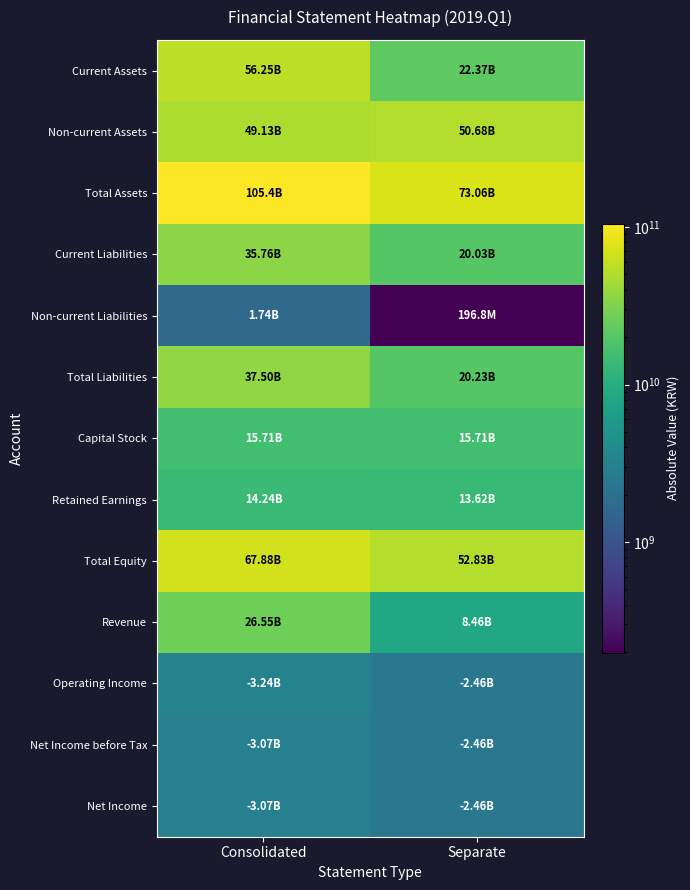

At which category is the sum across all series the highest?

Consolidated